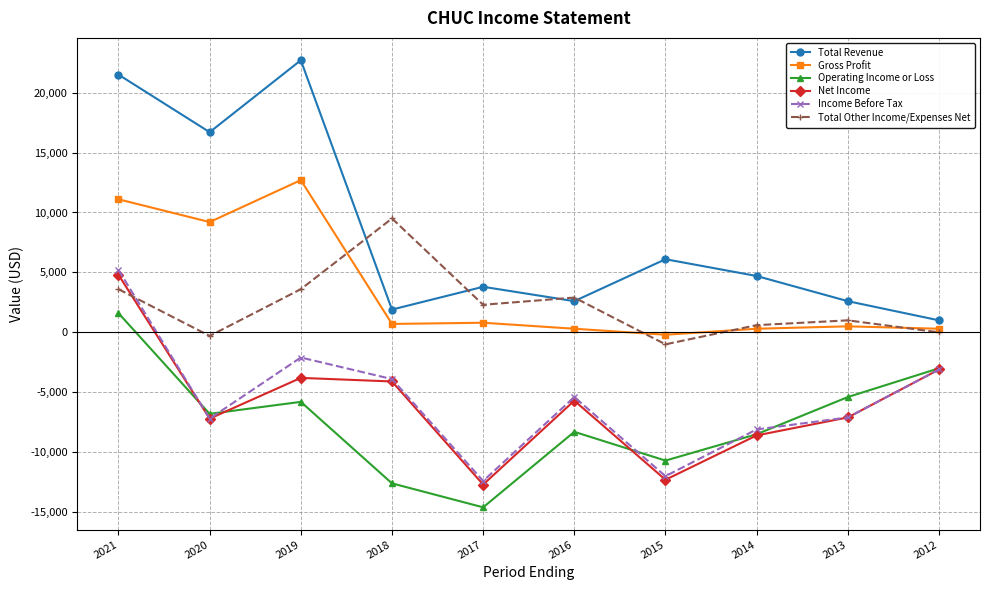

How many distinct data groups are displayed?

6